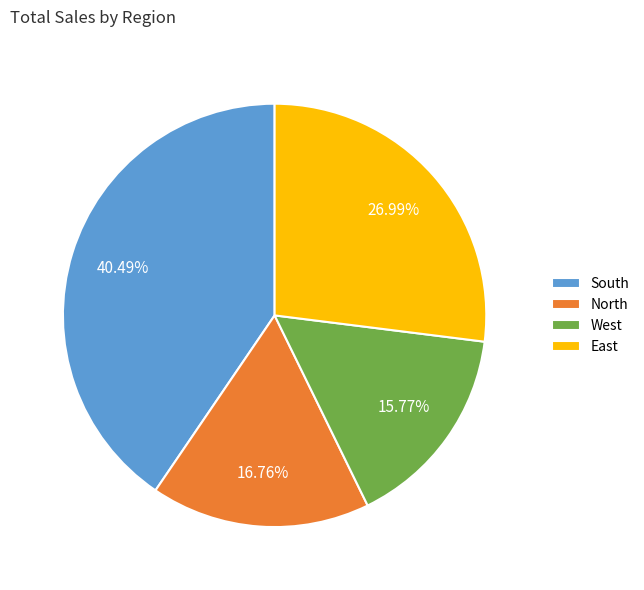

Count the number of slices in the pie.

4